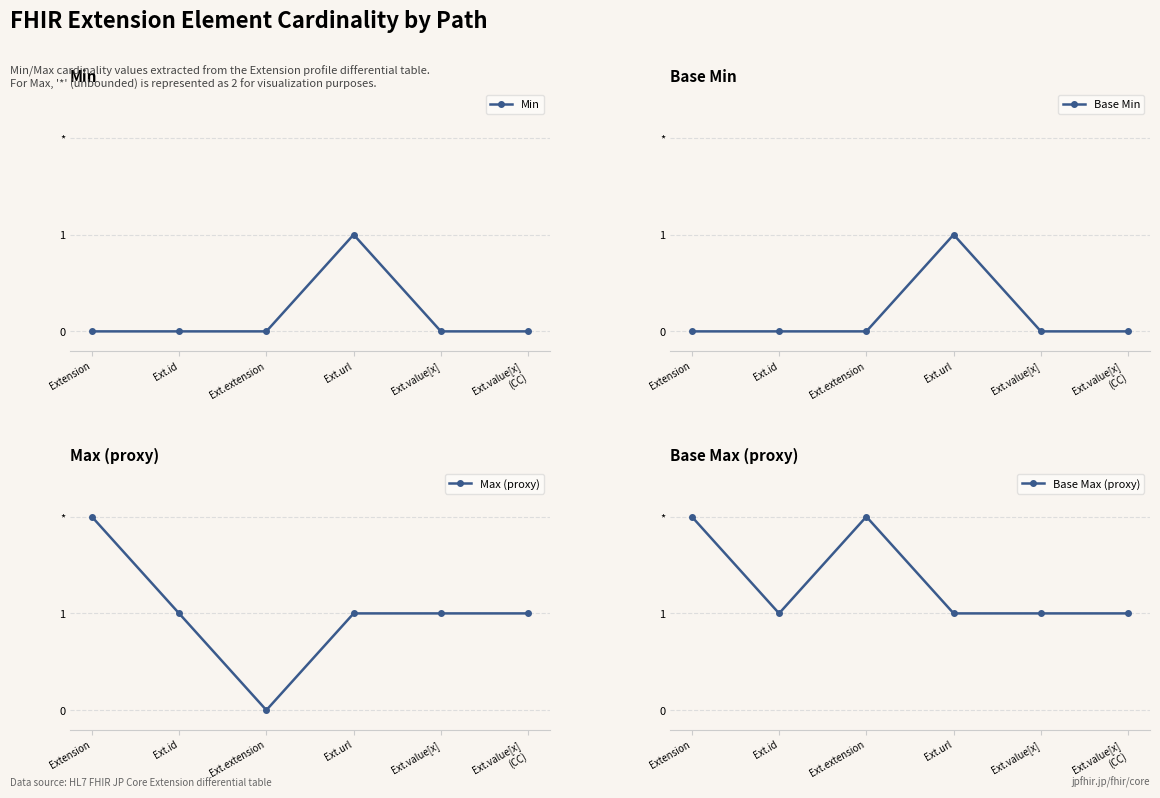

What is the difference between the highest and lowest values at Ext.value[x]?

1